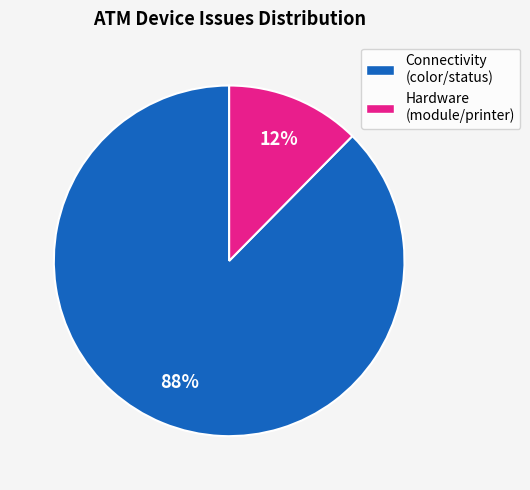

Between Hardware (module/printer) and Connectivity (color/status), which is larger?

Connectivity (color/status)